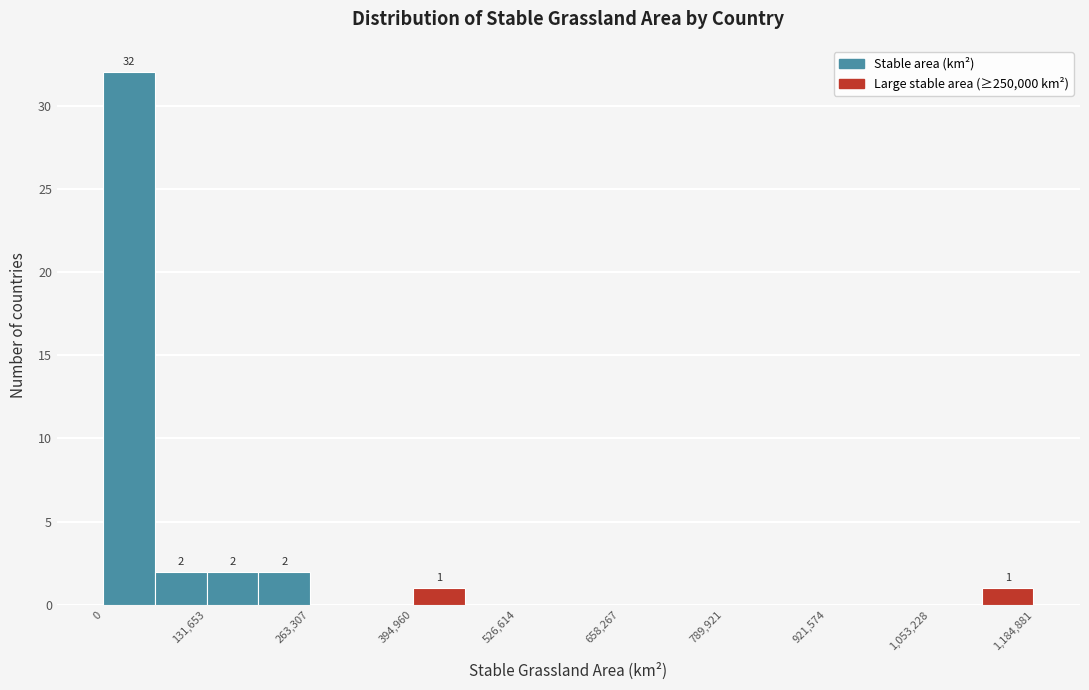

Read against the x-axis, roughly where is the centre of the tallest bar?

40000